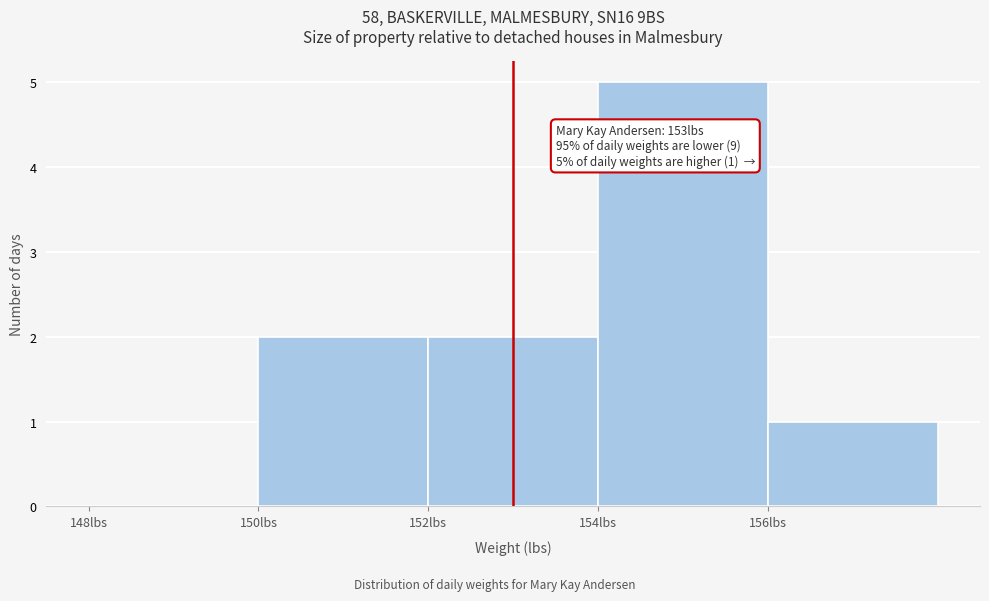

Which range on the x-axis has the tallest bar?

154 to 156